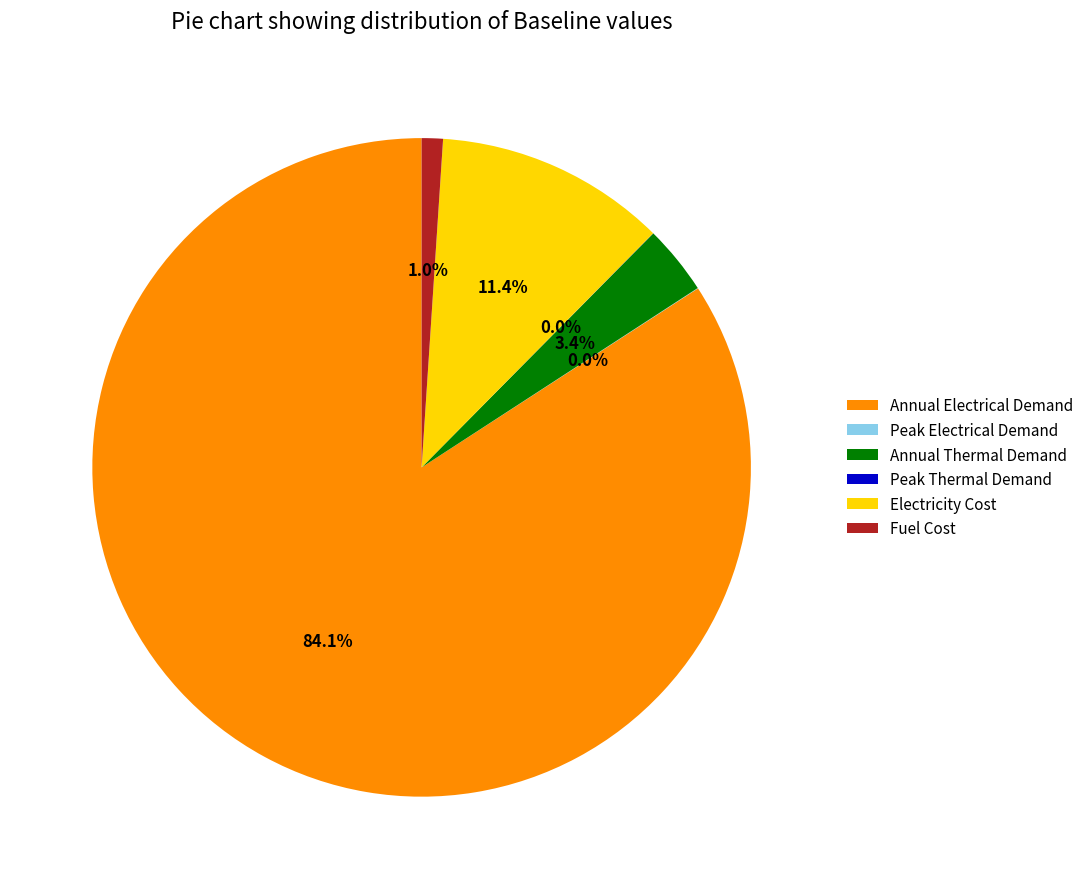

Which slice is the largest?

Annual Electrical Demand